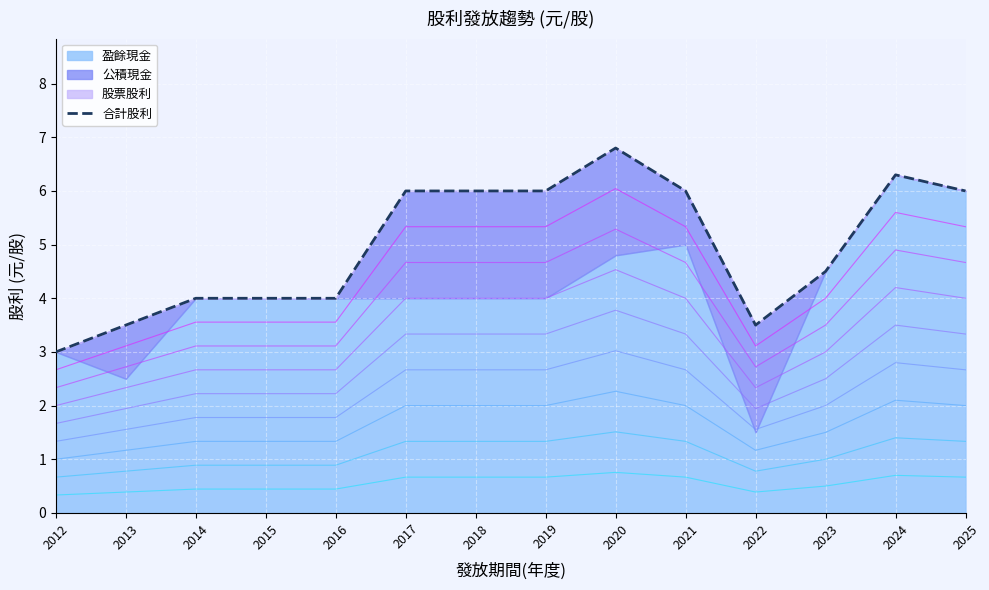

How many categories are shown in the chart?

14